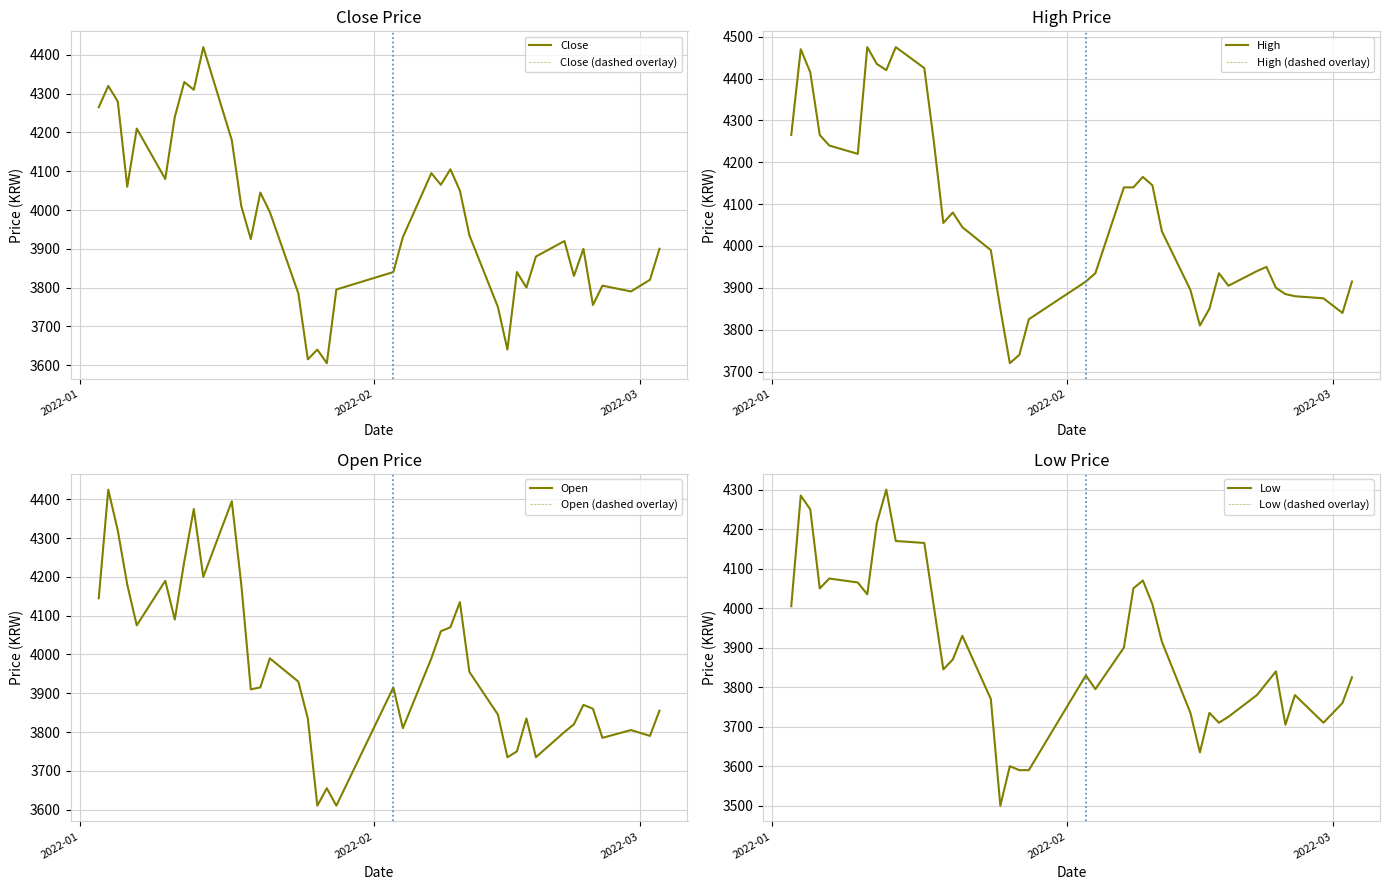

Which series has the largest range (max minus min)?

Close